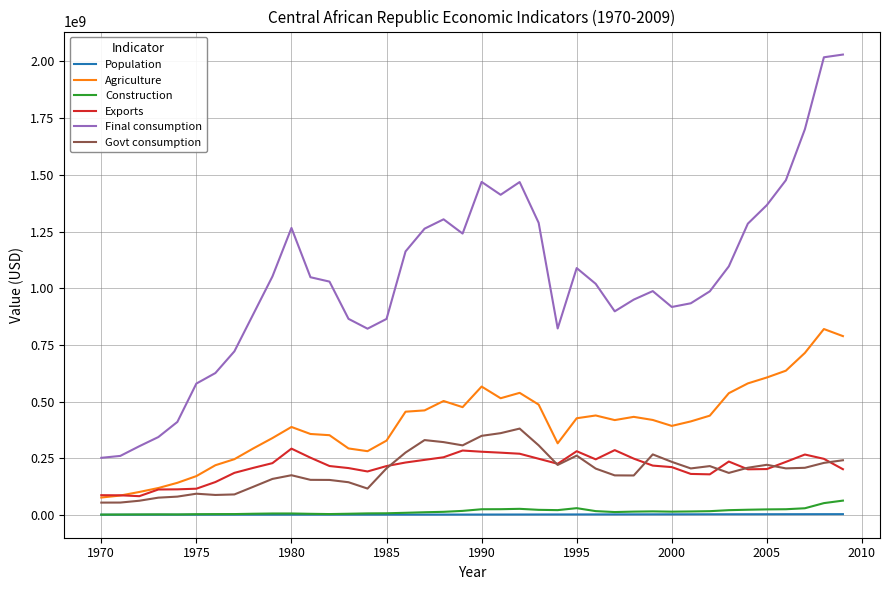

True or false: Population and Final consumption cross at least once.

False